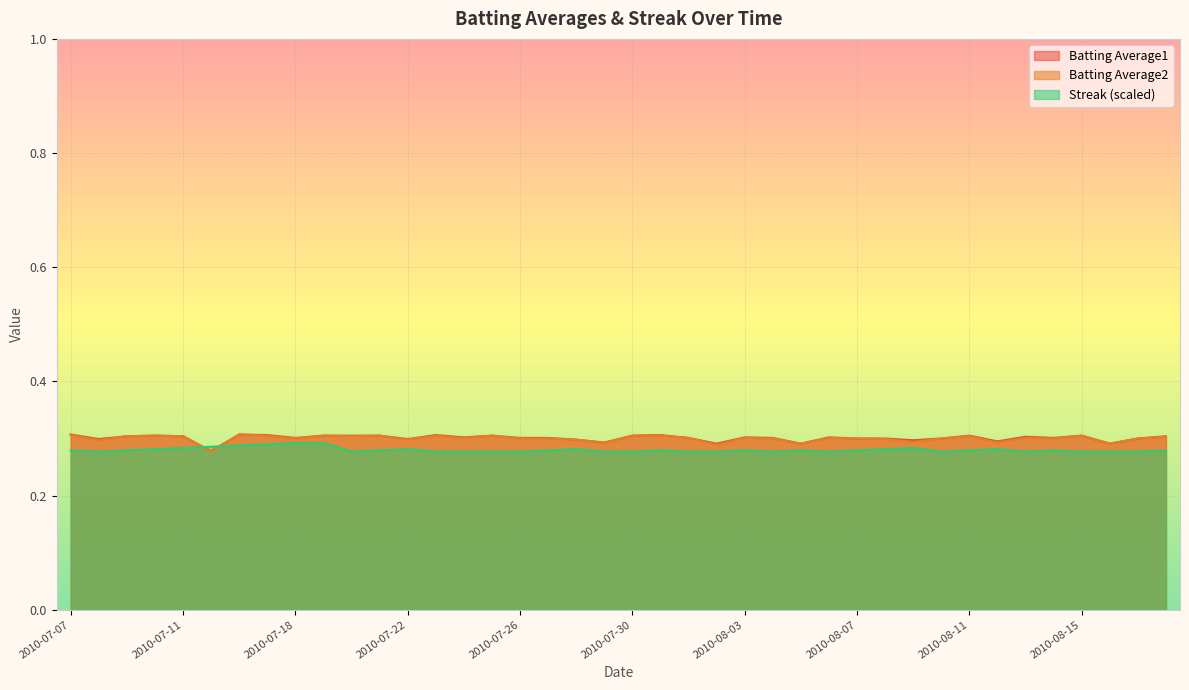

The Batting Average1 series shows 0.1 at 2010-07-07. True or false?

False